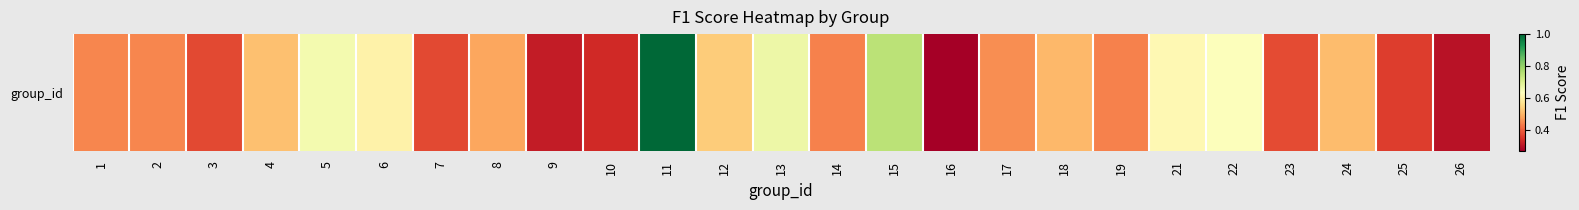

True or false: the data shows 0.1 at 2.

False